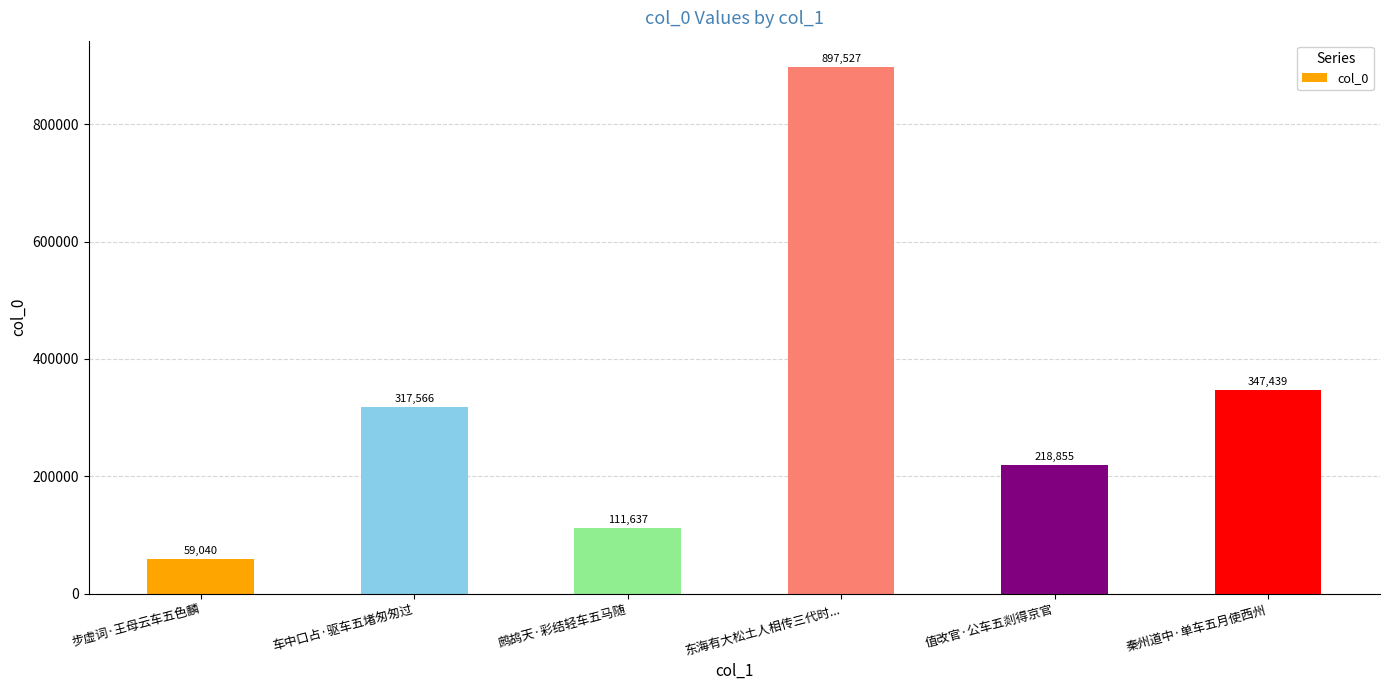

The value at 车中口占·驱车五堵匆匆过 is 317566. True or false?

True